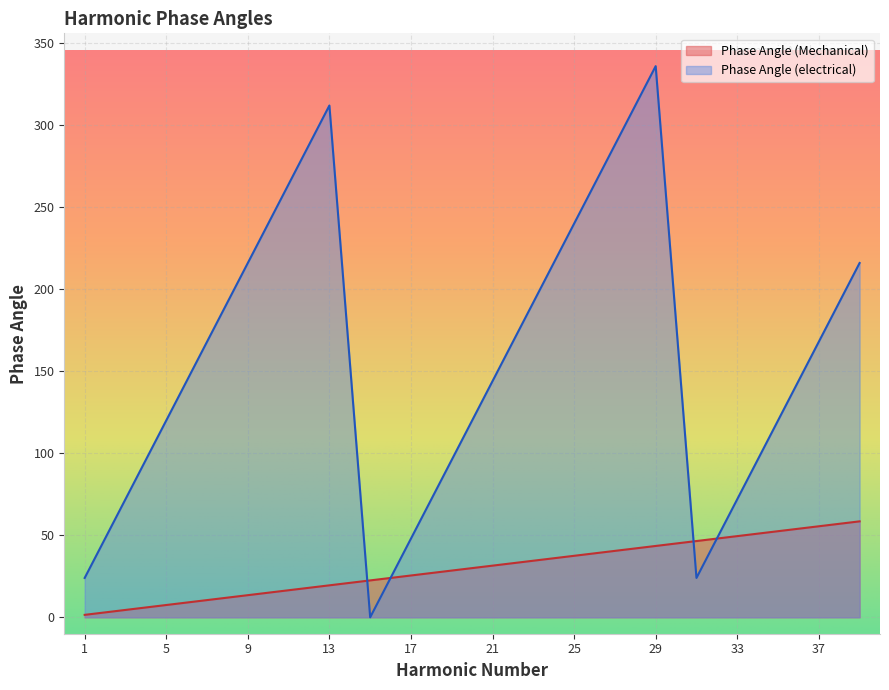

What is the value of the Phase Angle (Mechanical) point at the 4th from the left?

10.5